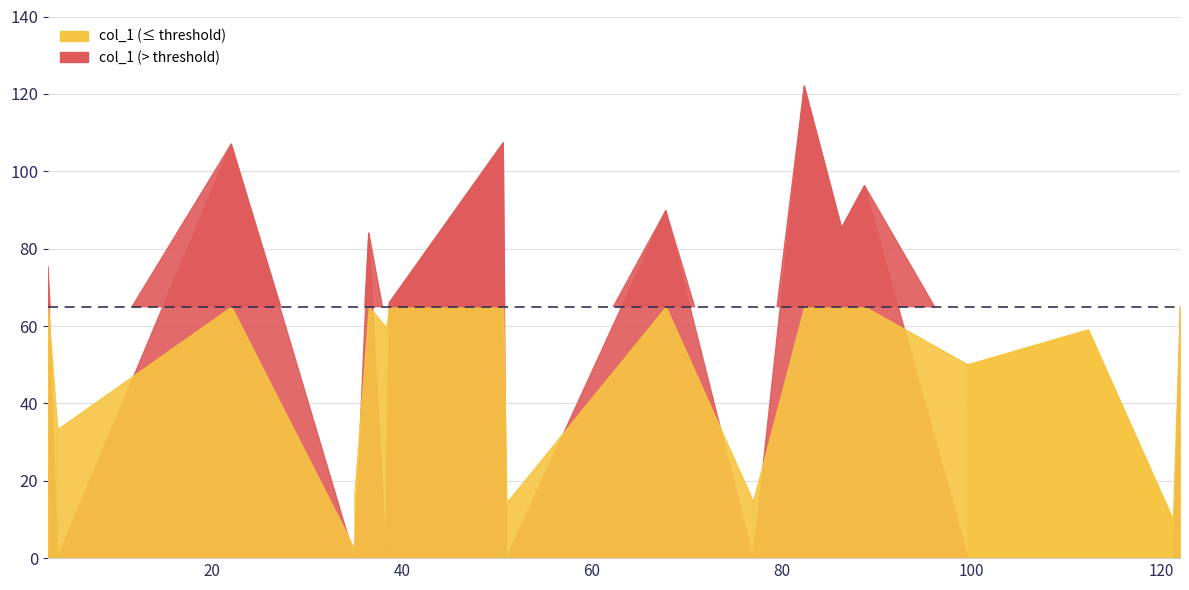

Approximately how many times larger is the value at 7 compared to 8?

0.6